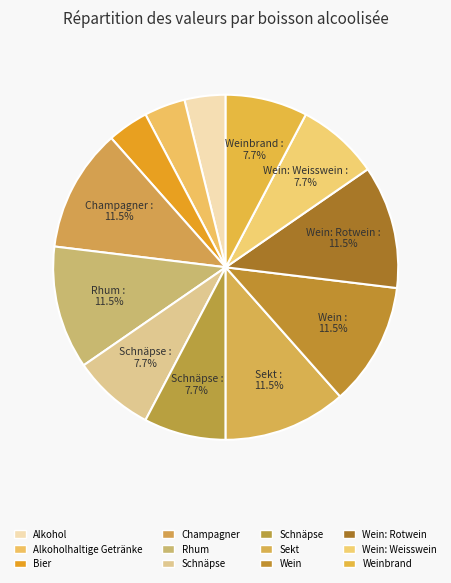

Is there a majority slice in this chart?

No